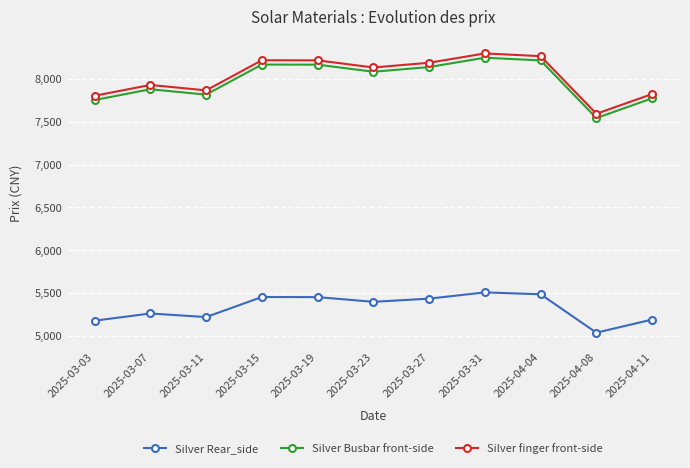

True or false: Silver Rear_side has a value of 9657 at 2025-03-19.

False